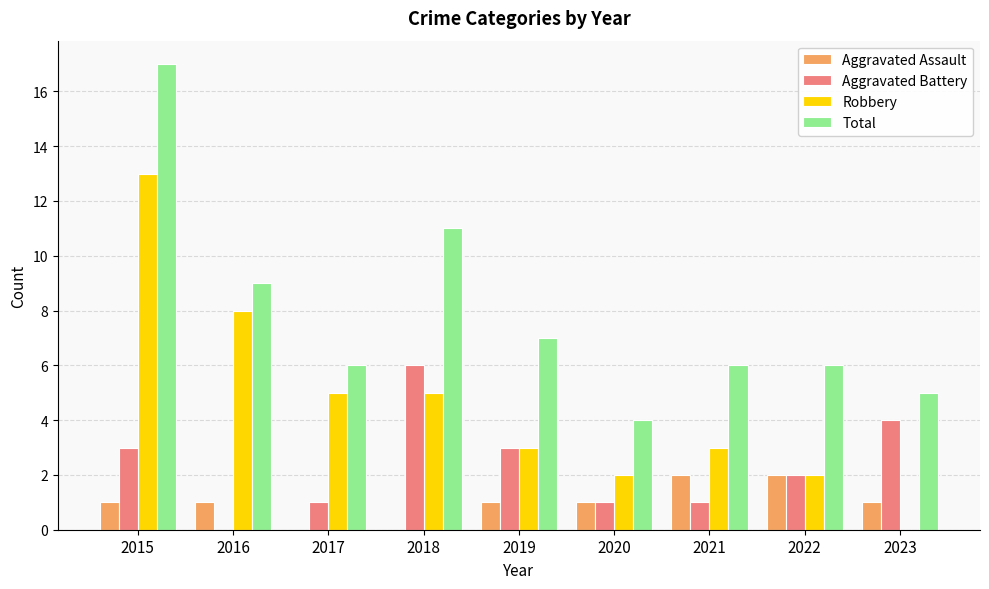

What is the sum of the Aggravated Battery values at 2018 and 2016?

6